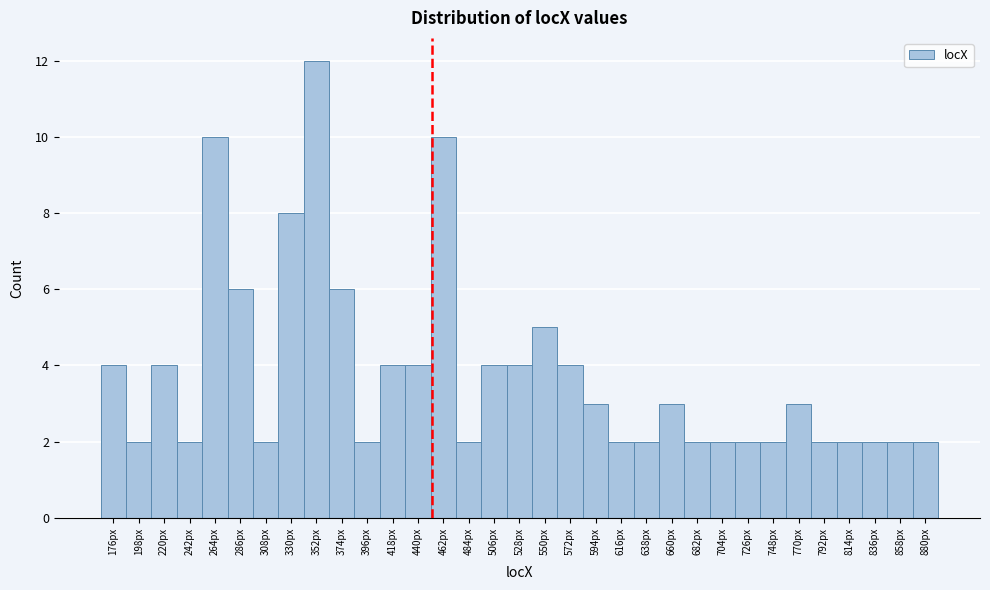

What is the difference between the maximum and minimum values?

10